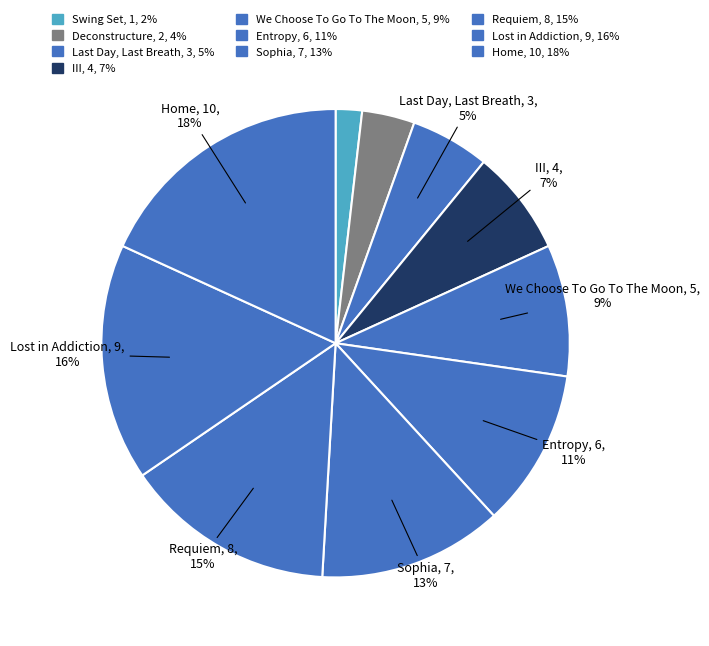

To the nearest percent, what is the average slice percentage?

10%